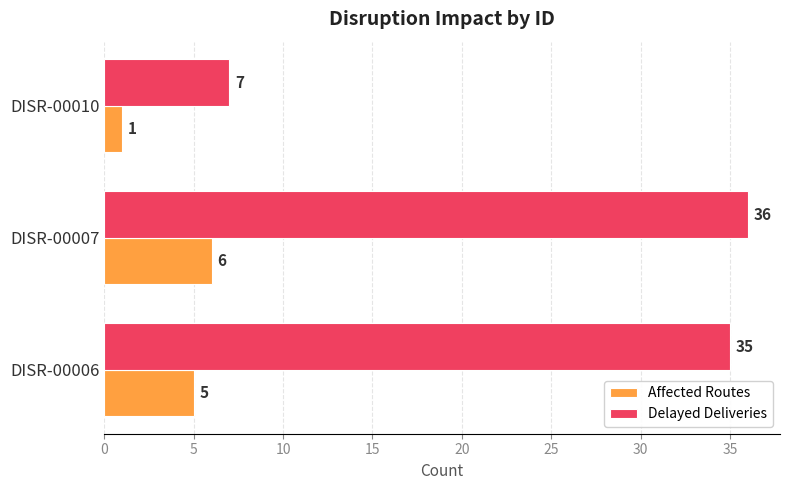

What is the lowest value of the Affected Routes series?

1